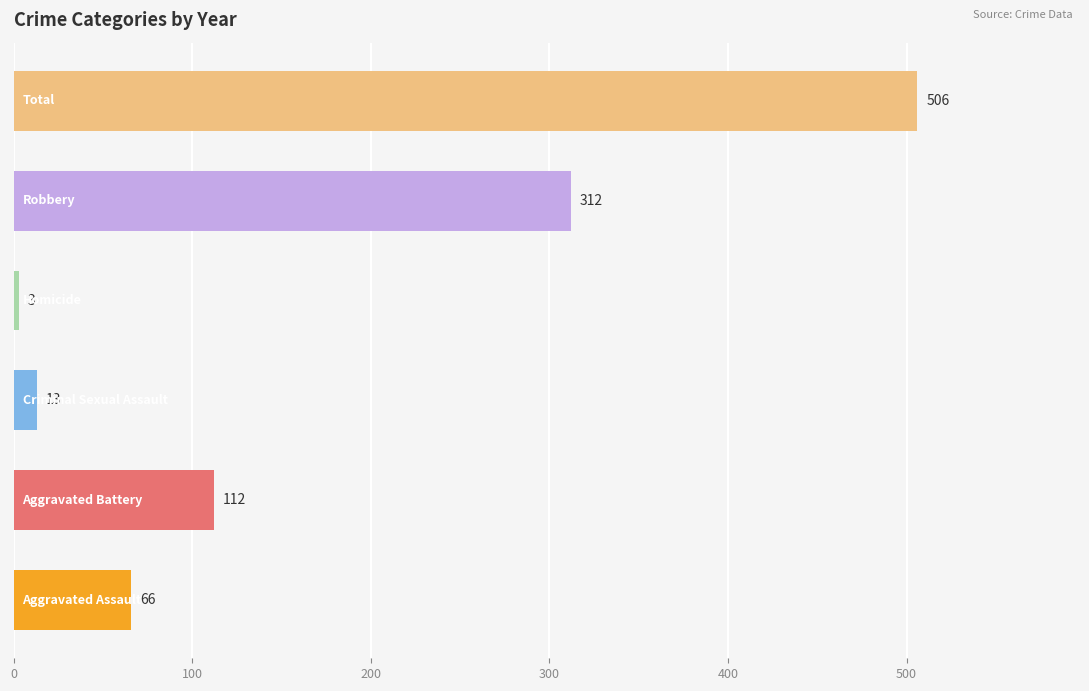

What is the greatest value displayed?

506